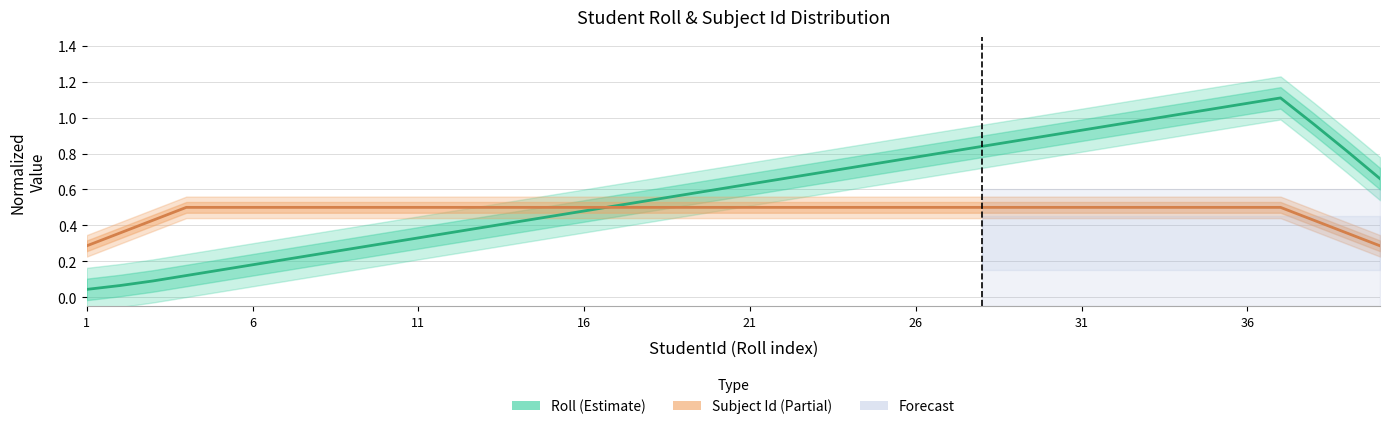

Which series has the widest spread of values?

Roll